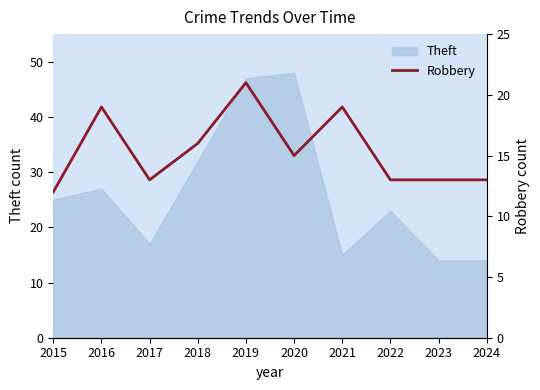

Which label corresponds to the smallest value in the chart?

2015